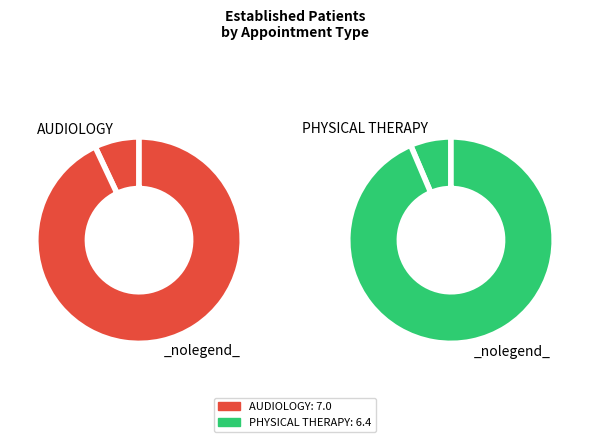

What percentage do AUDIOLOGY and PHYSICAL THERAPY together represent?

100.0%